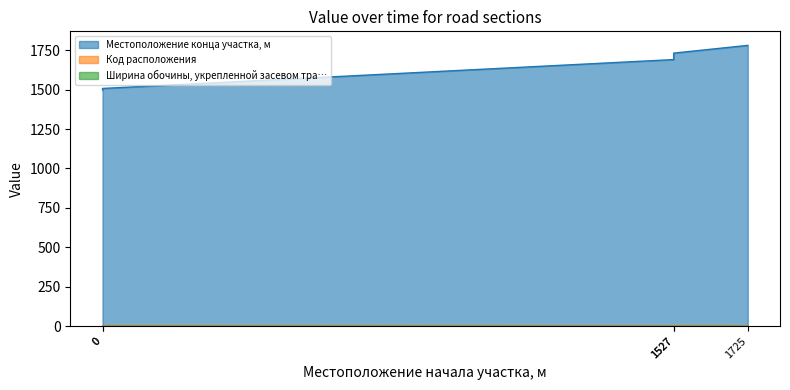

At how many categories does at least one series exceed 485?

5